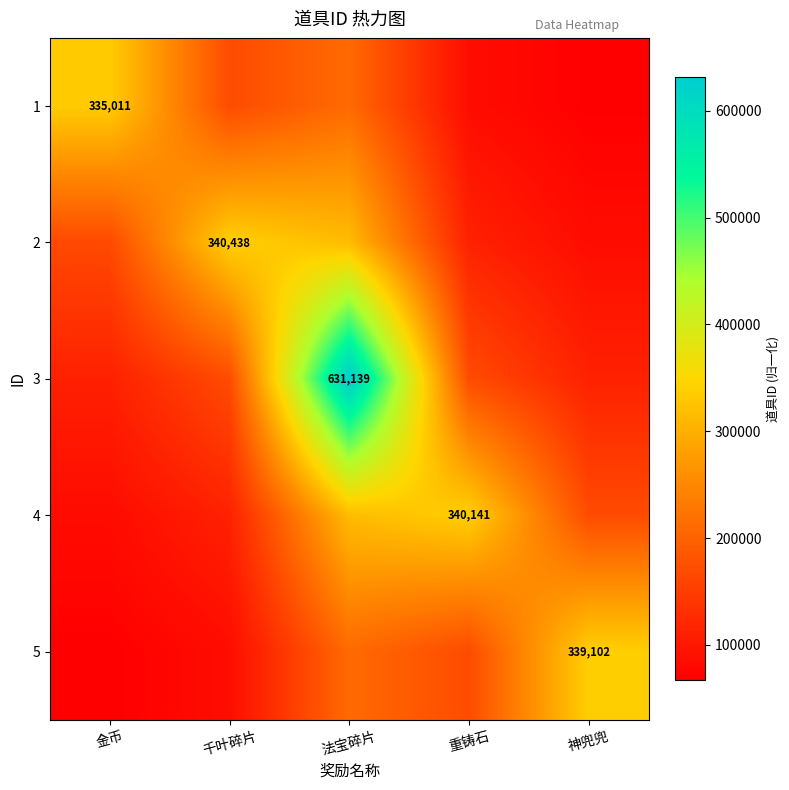

What value does the 3 series have at 神兜兜?

113034.0